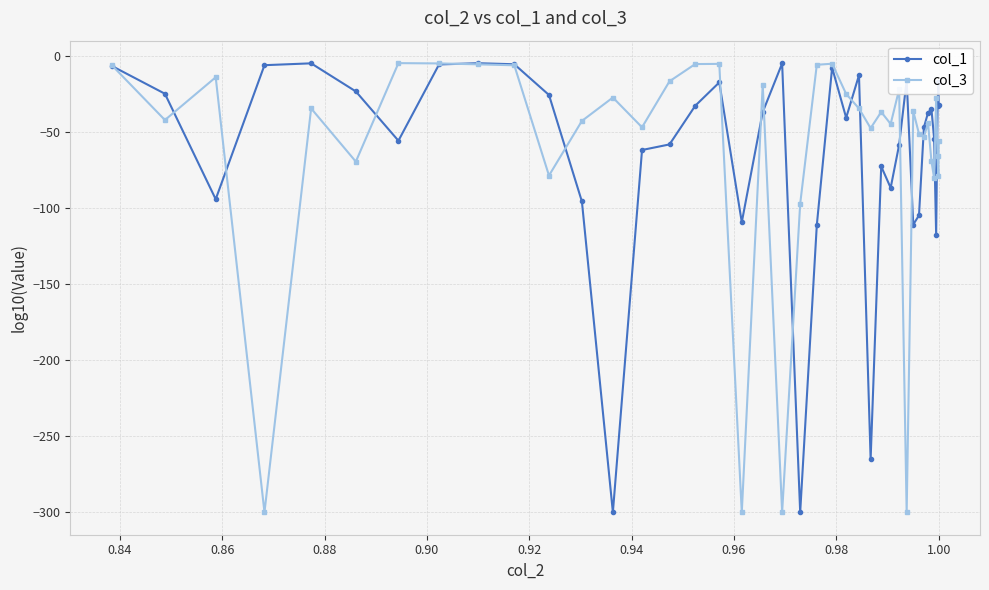

What is the value of the col_1 point at the 31st from the left?

-110.7